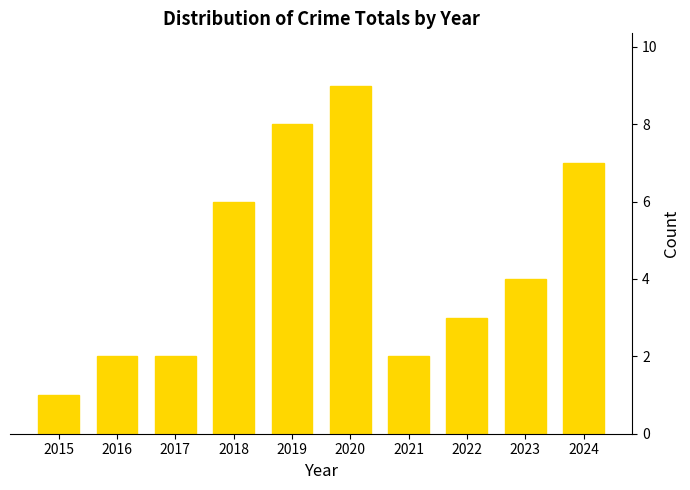

Is it true that the value at 2023 is 5?

False